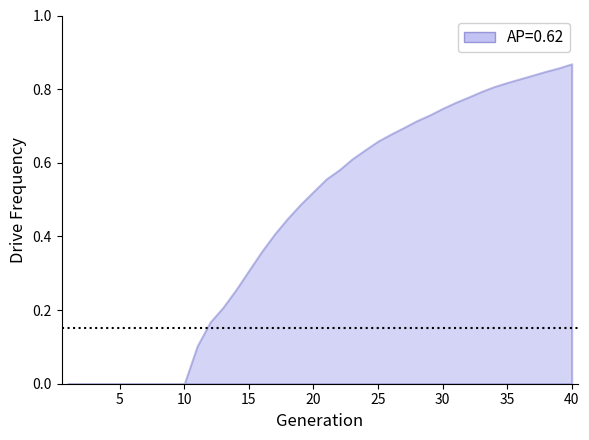

How many distinct data groups are displayed?

1